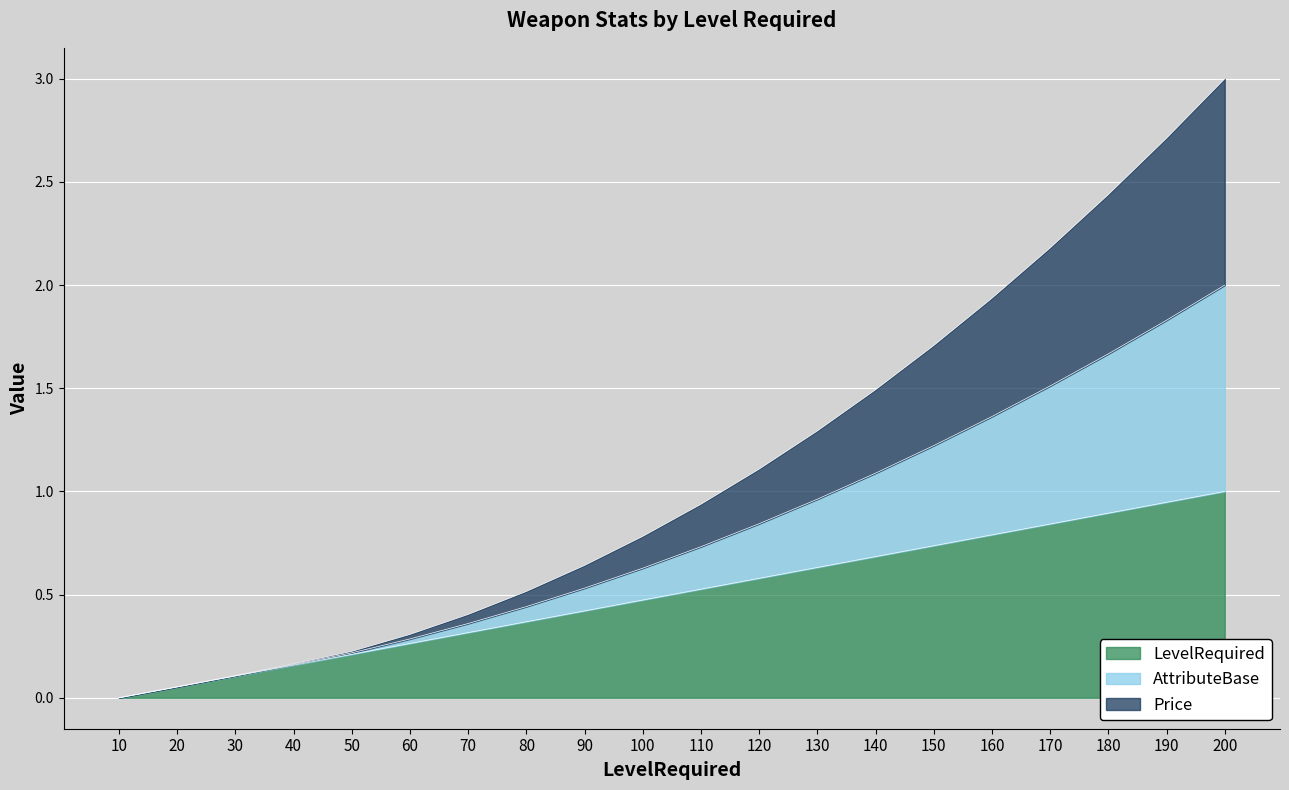

Does the chart display data point markers on the line(s)?

No